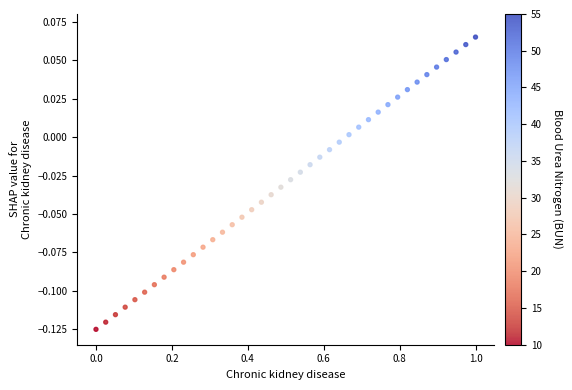

What is the range of X values (max minus min)?

1.0